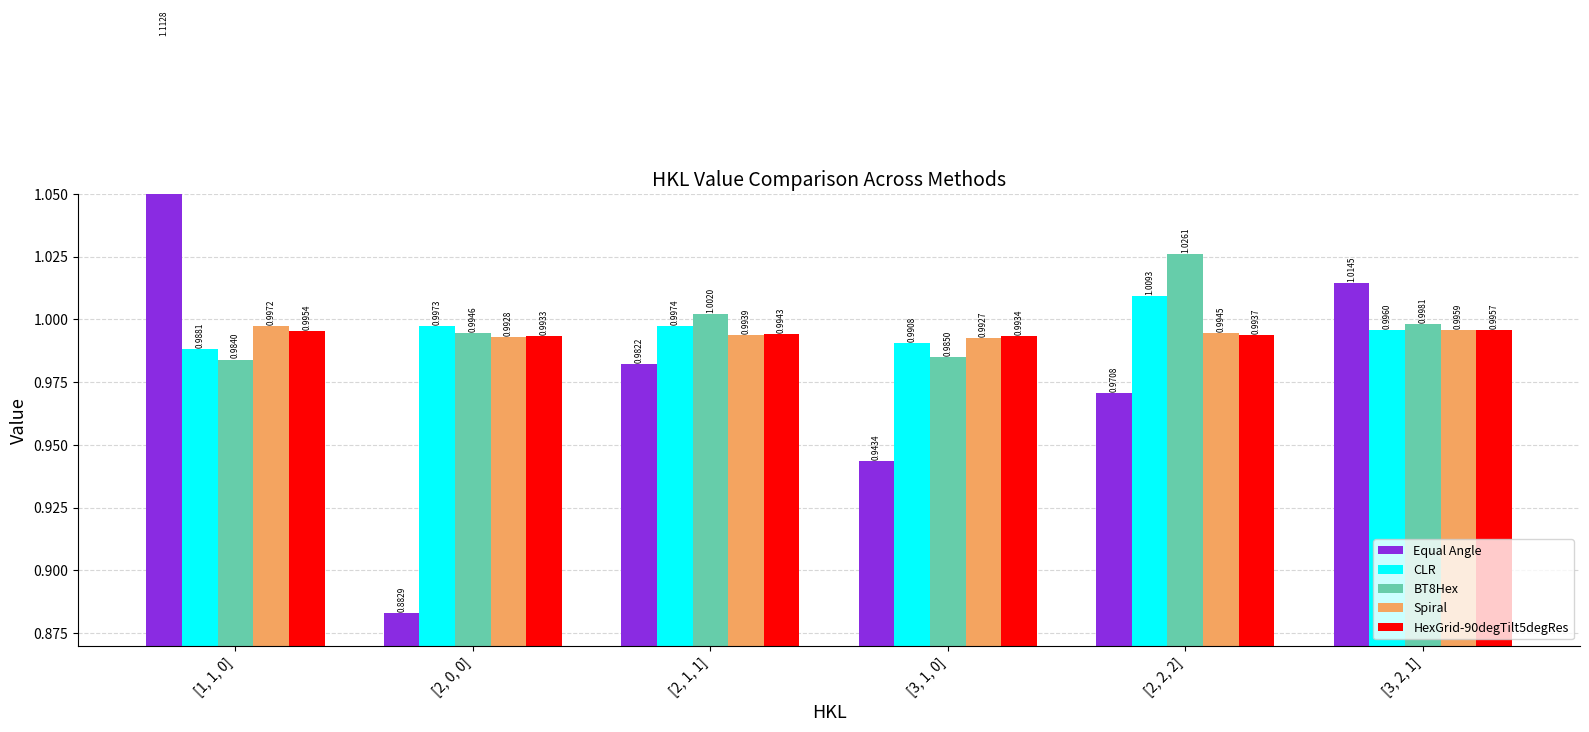

Does the chart contain any negative values?

No